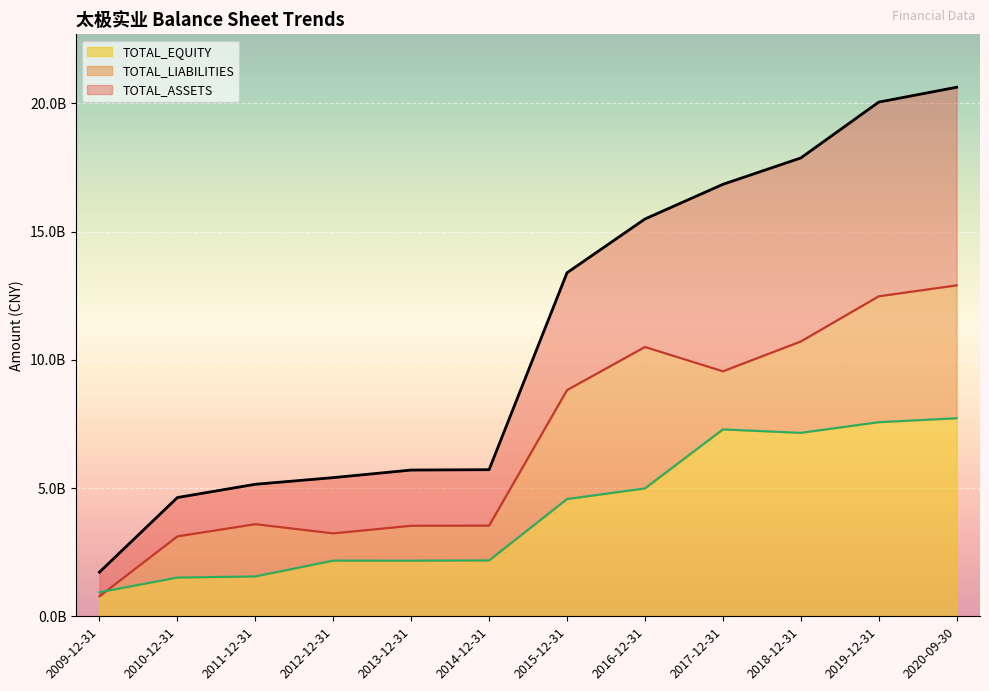

What is the difference between the maximum and second lowest values in the TOTAL_EQUITY series?

6211824250.2